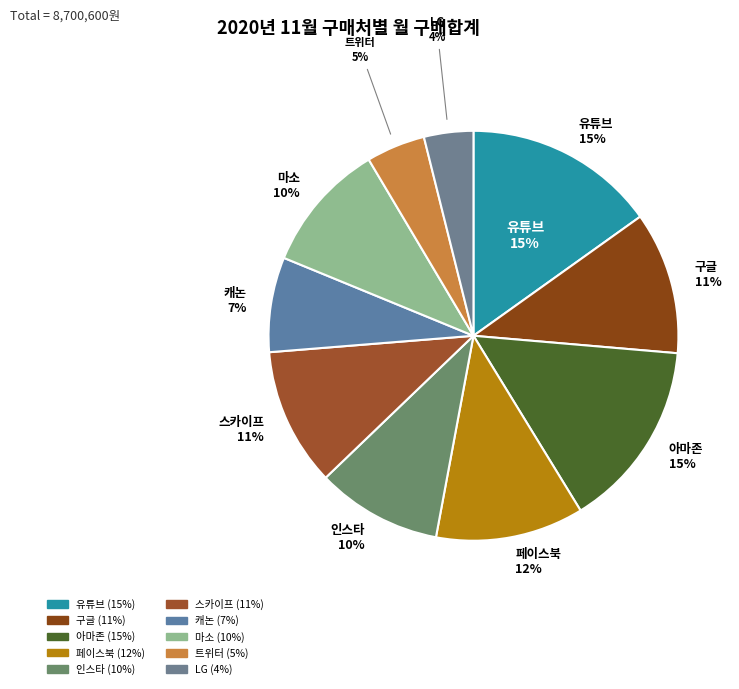

Rank the categories by value from highest to lowest.

유튜브, 아마존, 페이스북, 구글, 스카이프, 마소, 인스타, 캐논, 트위터, LG